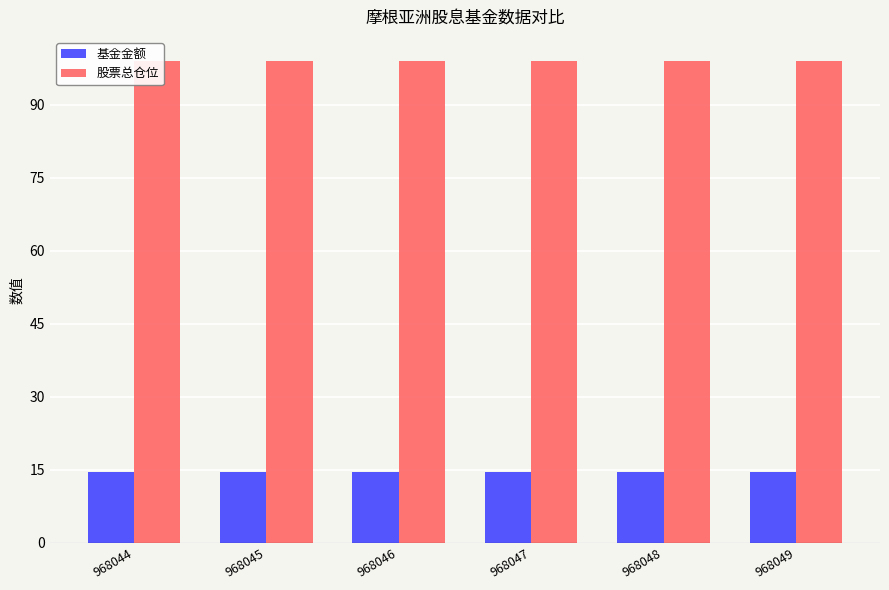

What is the spread (max minus min) of values at 968046?

84.4